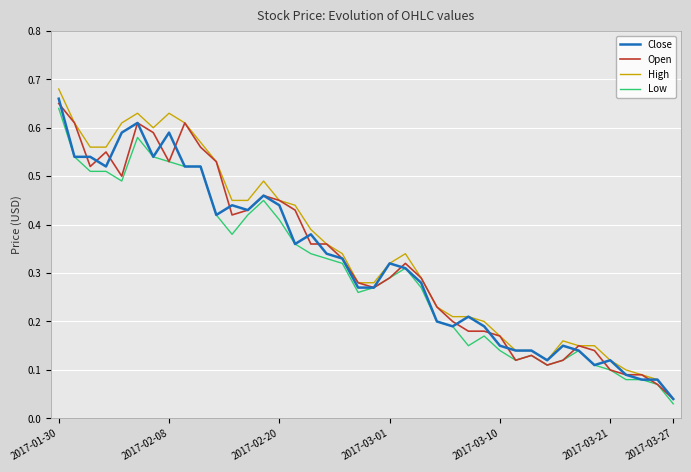

Which series has the largest range (max minus min)?

High